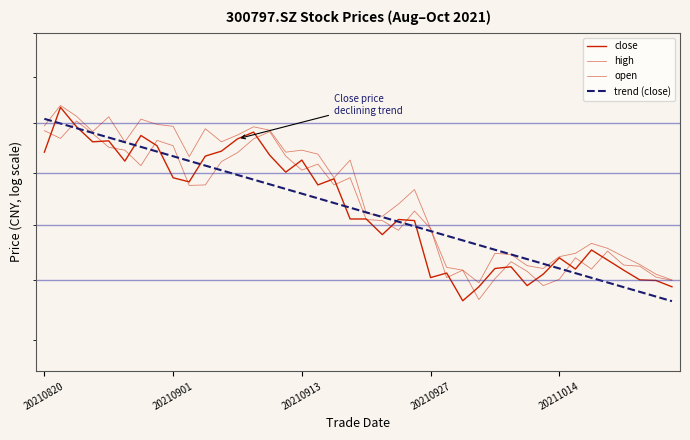

Rank the series by their maximum value, from lowest to highest.

open, trend (close), close, high